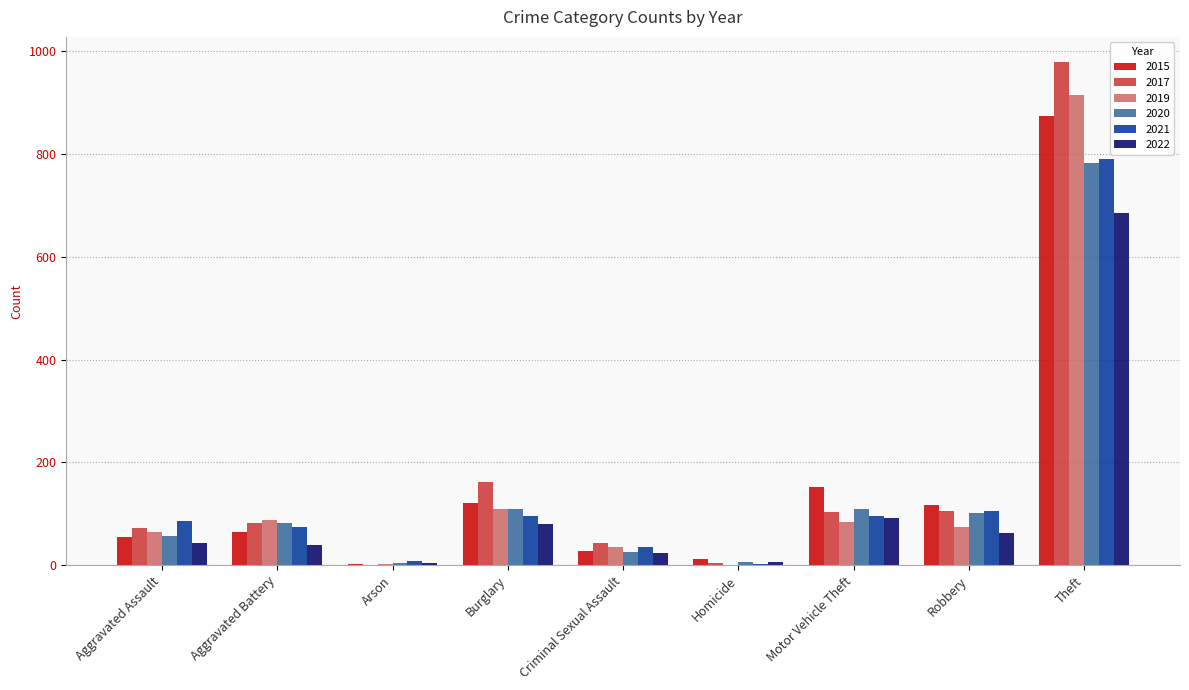

How many groups of bars are there?

9